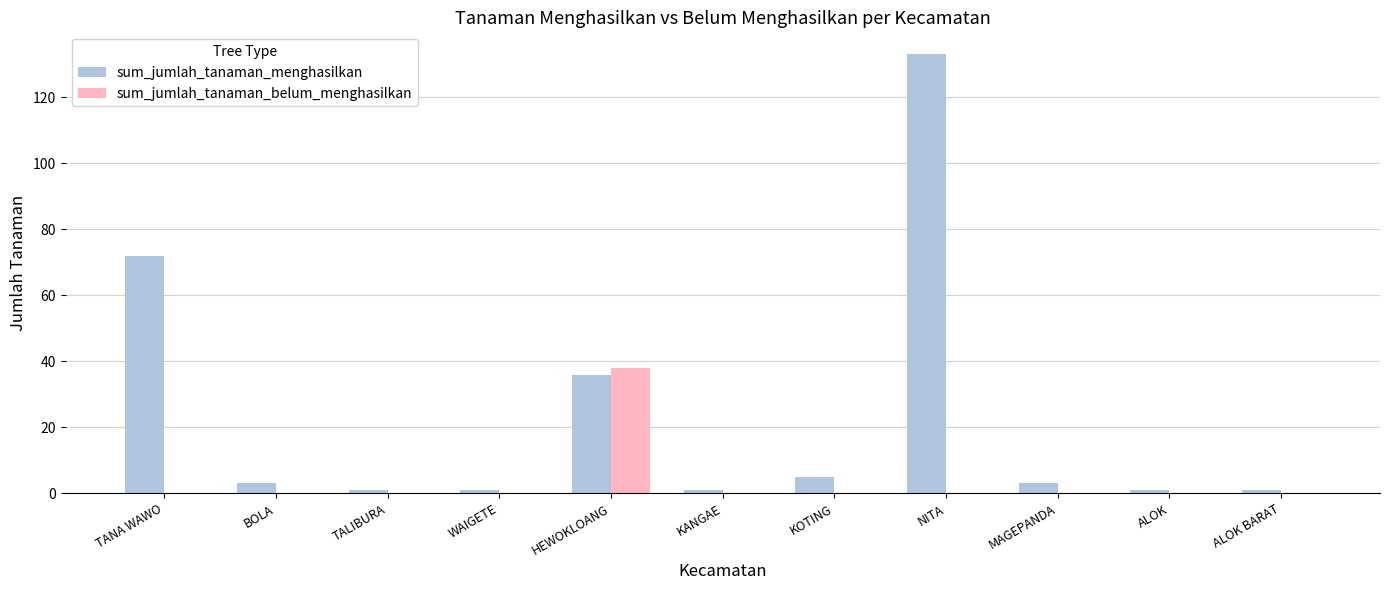

At which category is the sum across all series the highest?

NITA